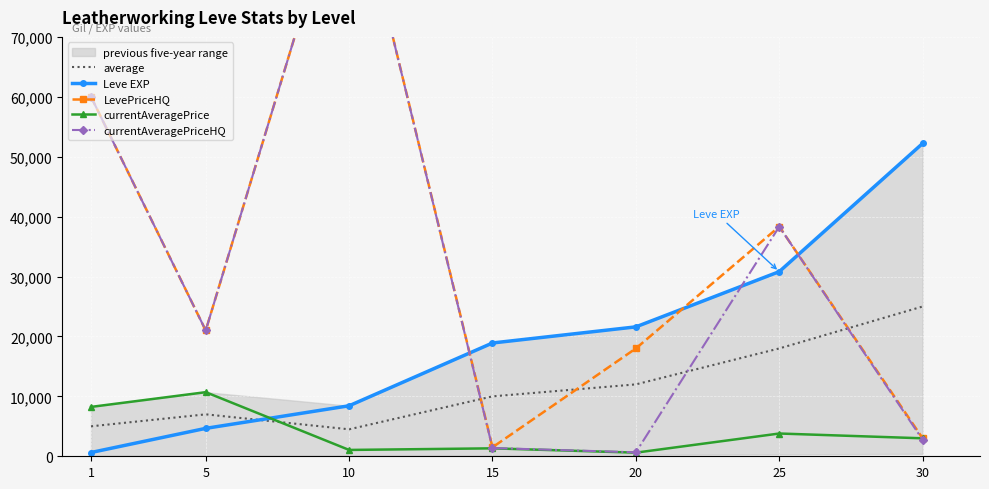

Which series ends up on top after the final intersection of Leve EXP and average?

Leve EXP